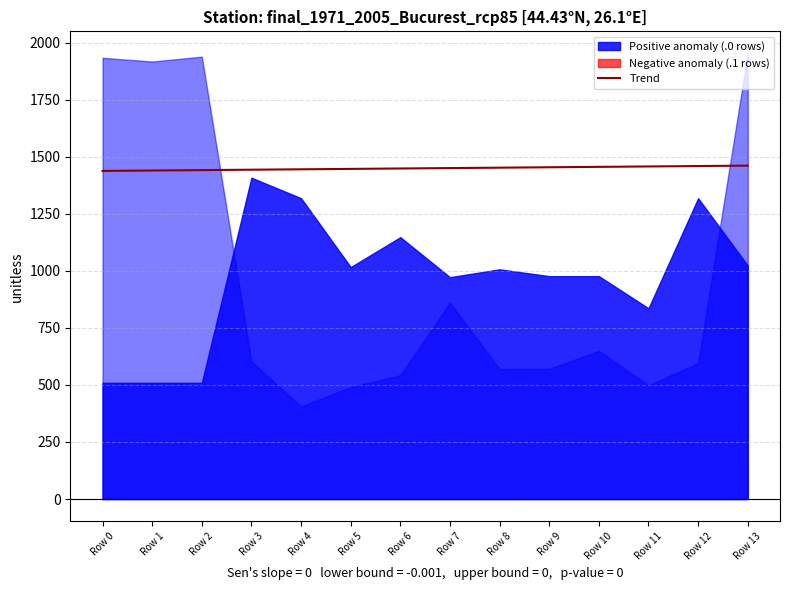

What is the change in value from Row 0 to Row 8?

+14.3